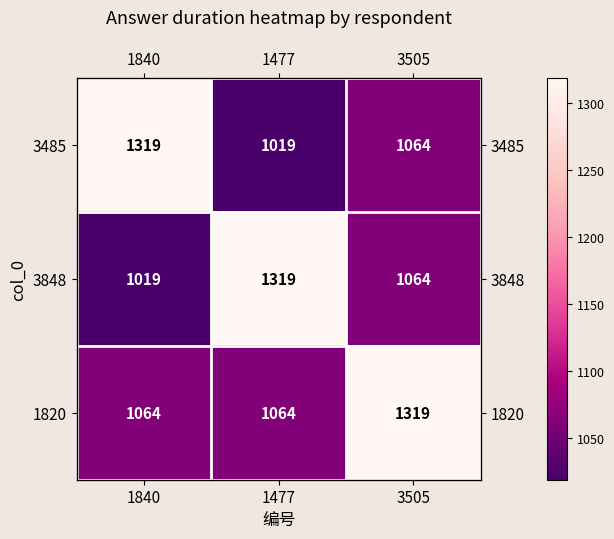

At which label does 3848 reach its minimum?

1840